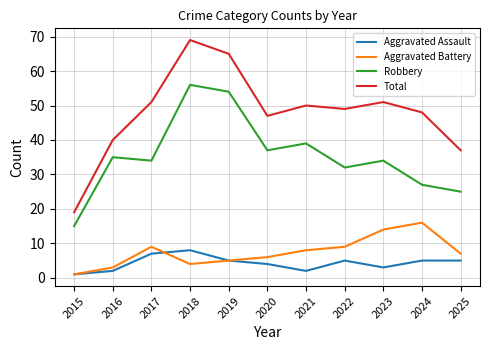

Is the value of Aggravated Assault at 2025 greater than the value of Robbery at 2025?

No